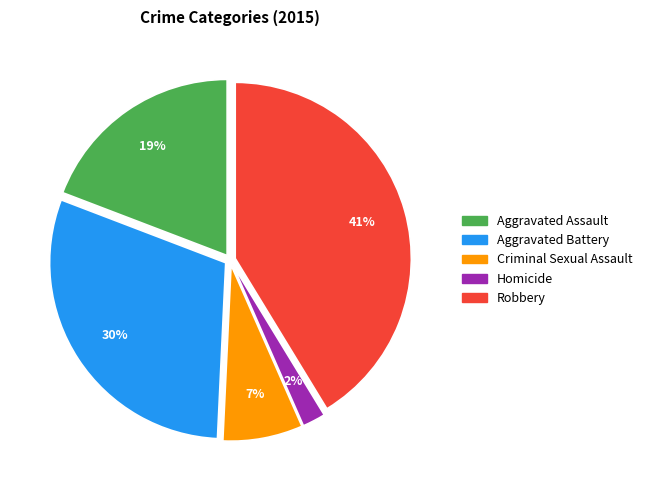

Which has a higher value, Criminal Sexual Assault or Aggravated Assault?

Aggravated Assault